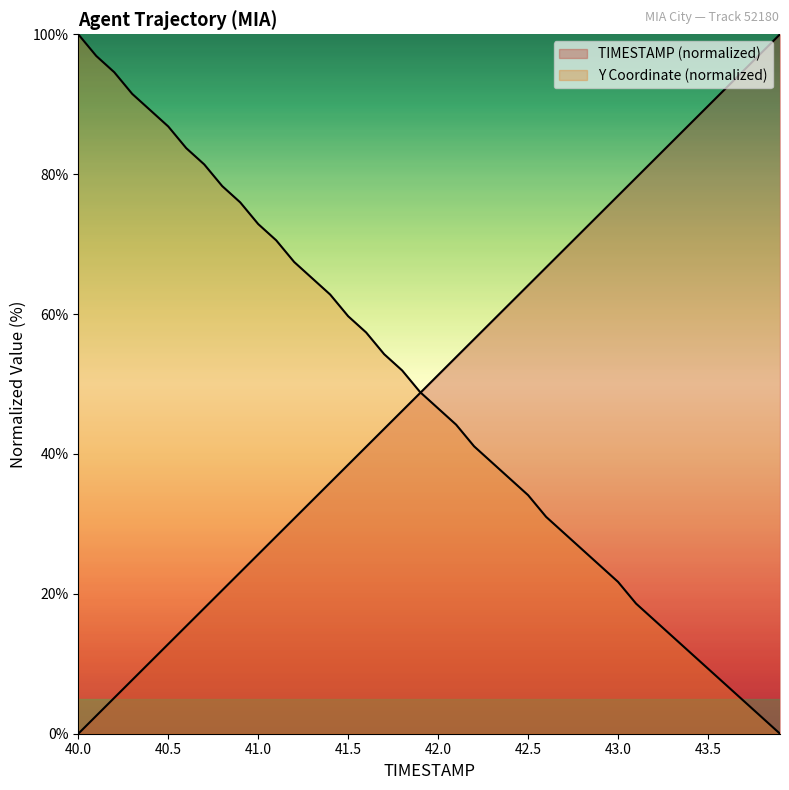

Reading left to right, what are all the values shown in this chart?

TIMESTAMP: 0.0	2.6	5.1	7.7	10.3	12.8	15.4	17.9	20.5	23.1	25.6	28.2	30.8	33.3	35.9	38.5	41.0	43.6	46.2	48.7	51.3	53.8	56.4	59.0	61.5	64.1	66.7	69.2	71.8	74.4	76.9	79.5	82.1	84.6	87.2	89.7	92.3	94.9	97.4	100.0
Y: 100.0	96.9	94.6	91.5	89.1	86.8	83.7	81.4	78.3	76.0	72.9	70.5	67.4	65.1	62.8	59.7	57.4	54.3	51.9	48.8	46.5	44.2	41.1	38.8	36.4	34.1	31.0	28.7	26.4	24.0	21.7	18.6	16.3	14.0	11.6	9.3	7.0	4.7	2.3	0.0